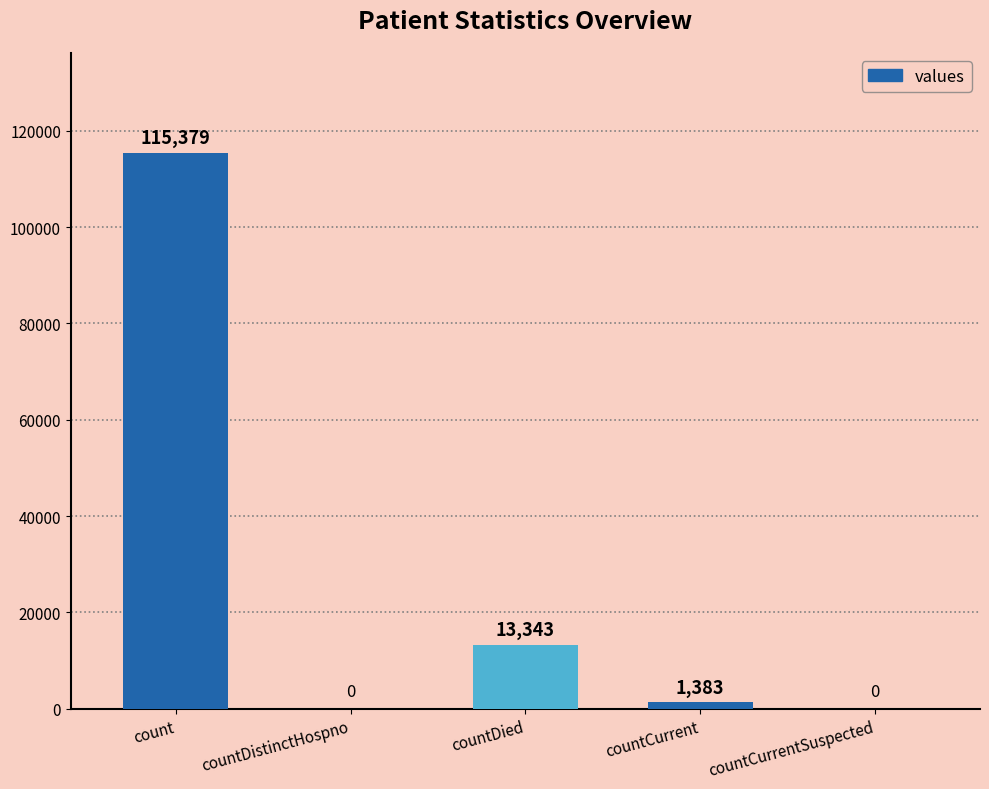

What is the difference between the values at countCurrentSuspected and countCurrent?

1383